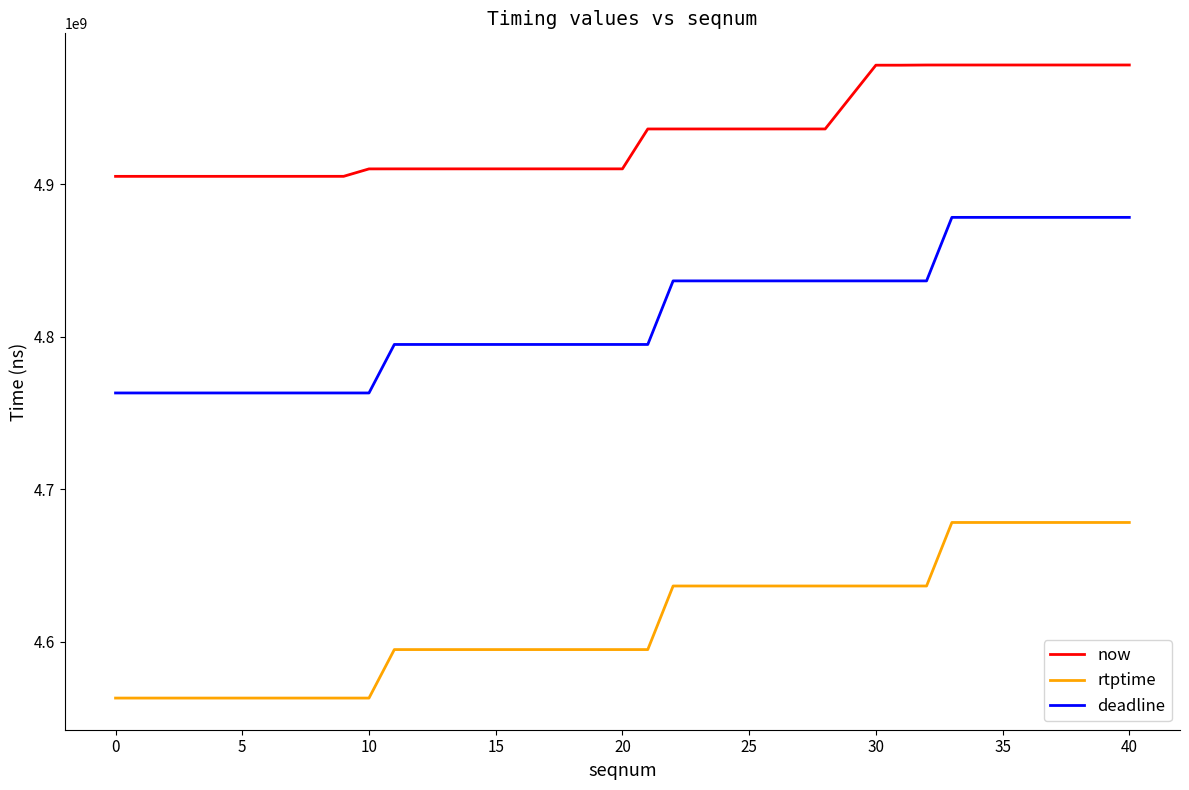

List the series in order of their peak value, highest first.

now, deadline, rtptime